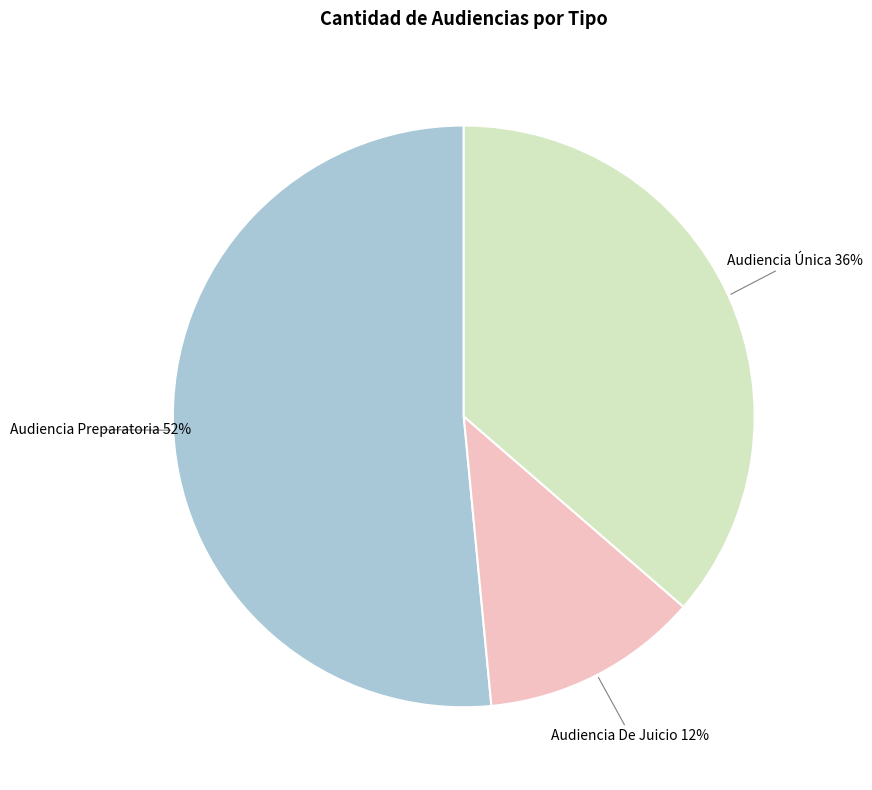

Count the number of slices in the pie.

3